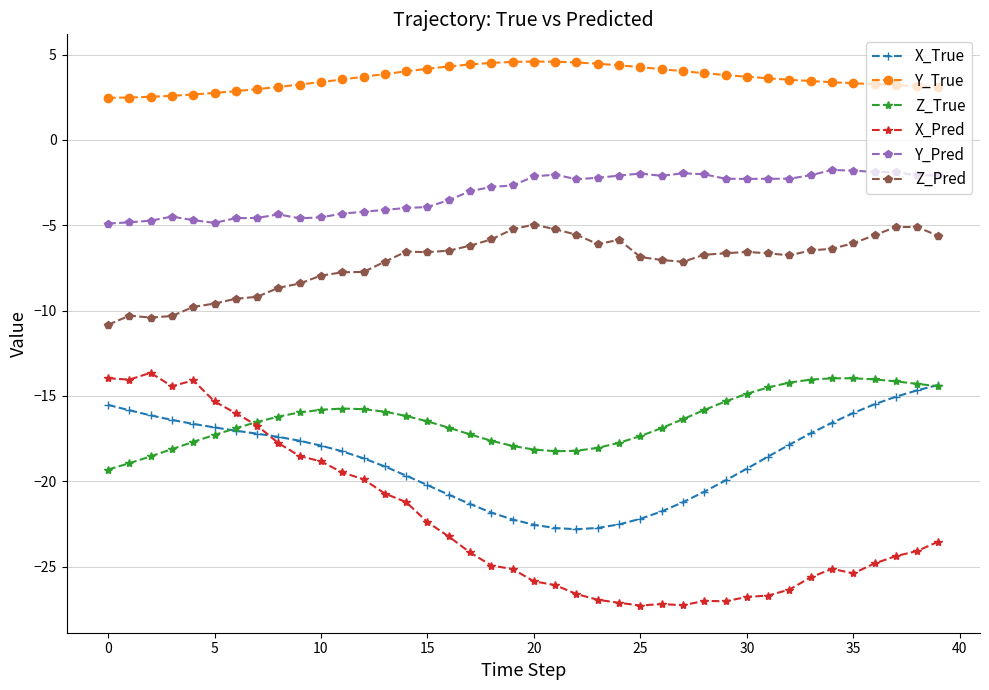

True or false: Z_True and Z_Pred intersect in this chart.

False